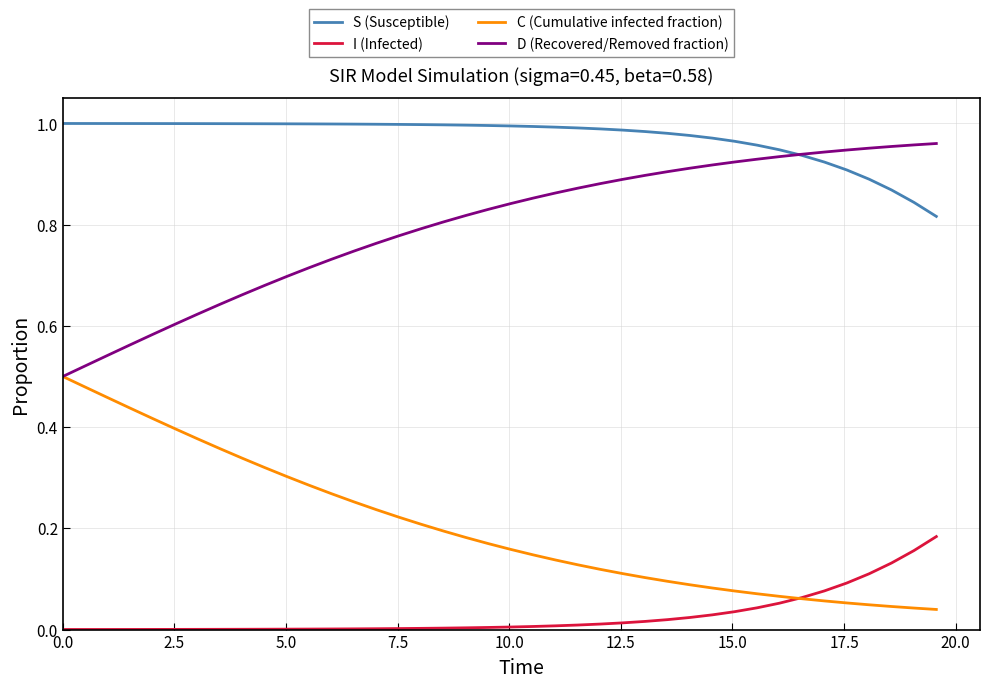

Which series has the largest total across all categories?

S (Susceptible)